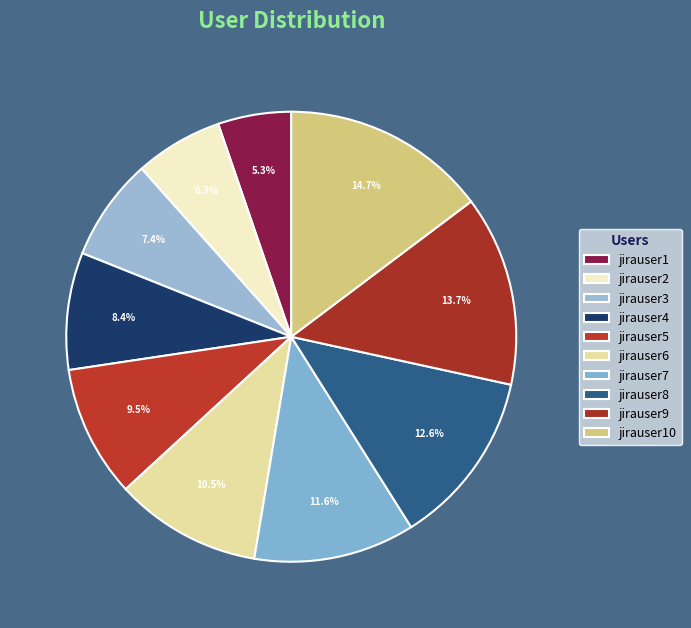

How many slices are in this pie chart?

10